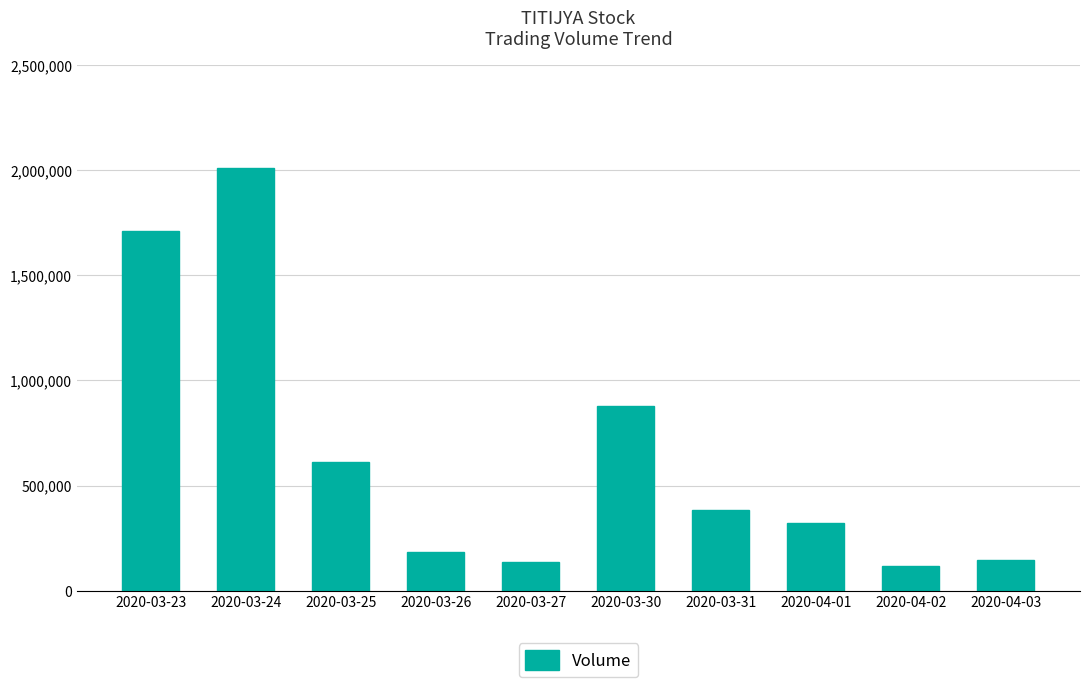

How many values are below 385900?

5